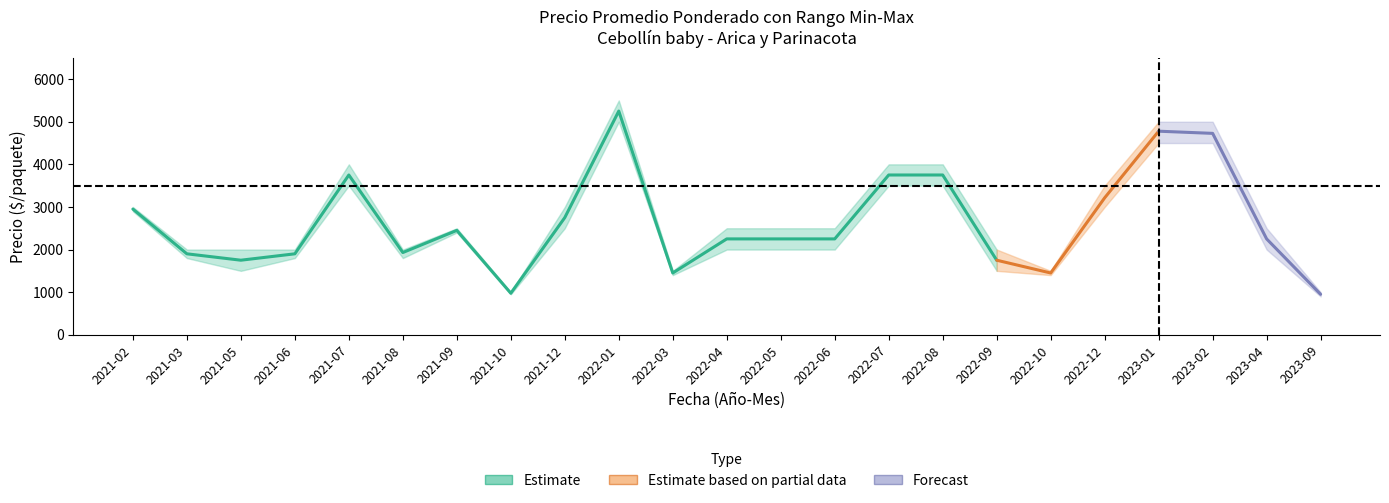

The value of Precio promedio ponderado at 2023-01 is 7295. True or false?

False